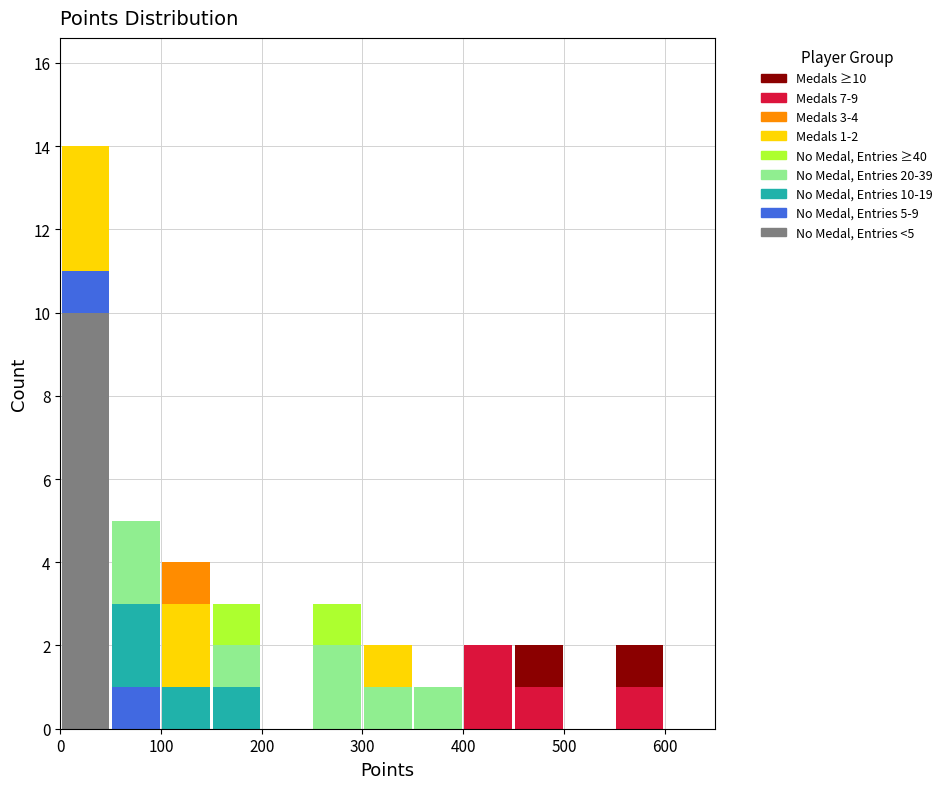

Which range on the x-axis has the tallest stacked bar (by total height)?

0 to 50